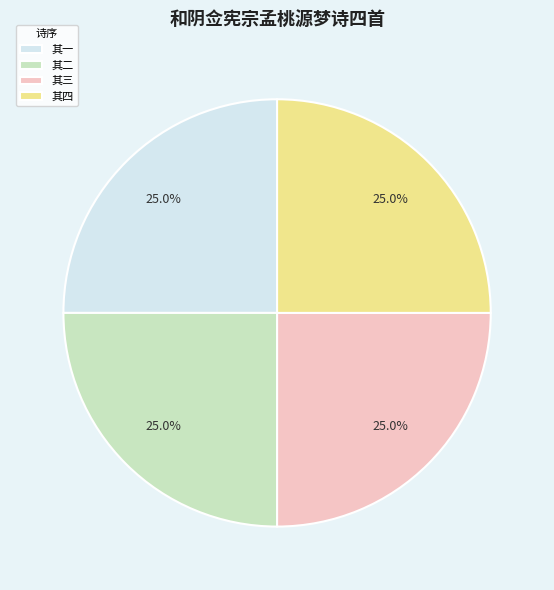

Combined, what portion of the pie is 其二 and 其四?

50.0%